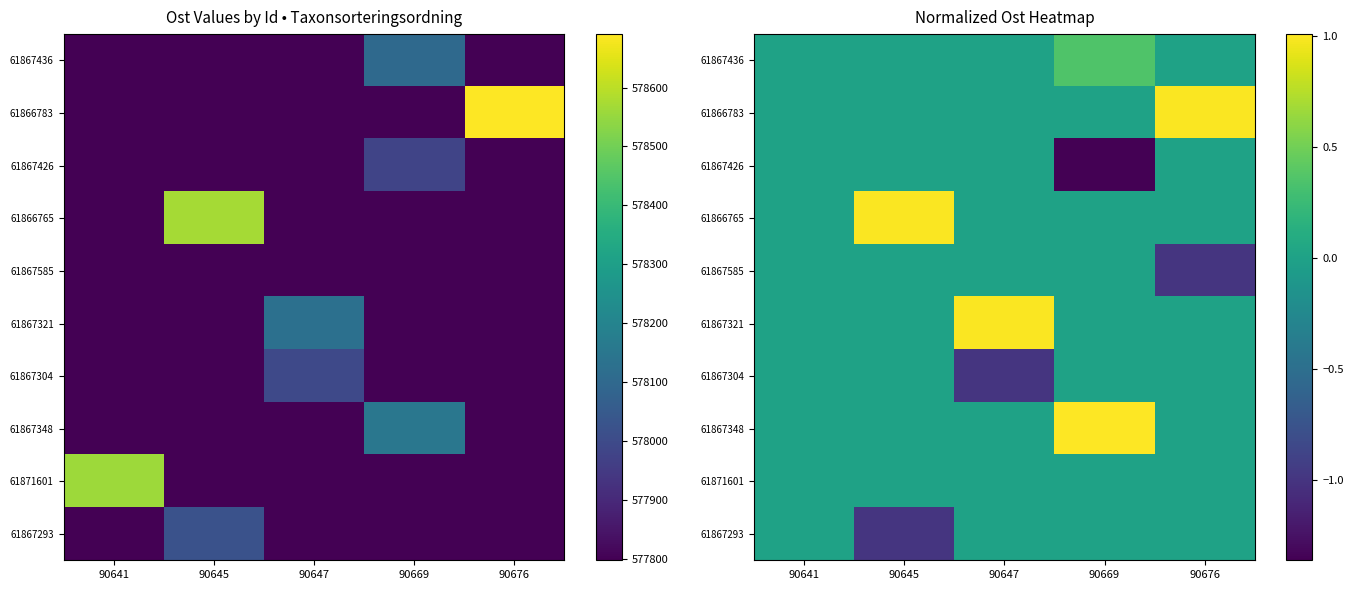

The 61867585 series shows 0.0 at 90645. True or false?

True